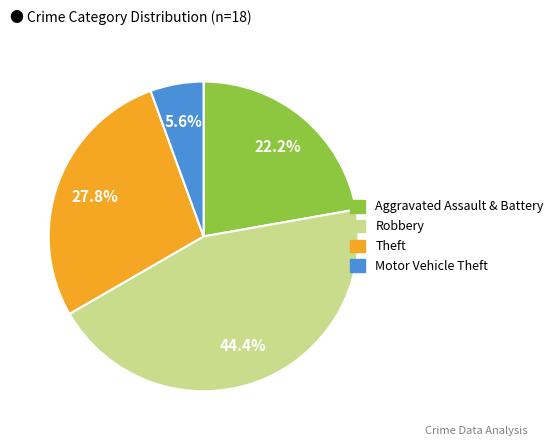

Count the number of slices in the pie.

4